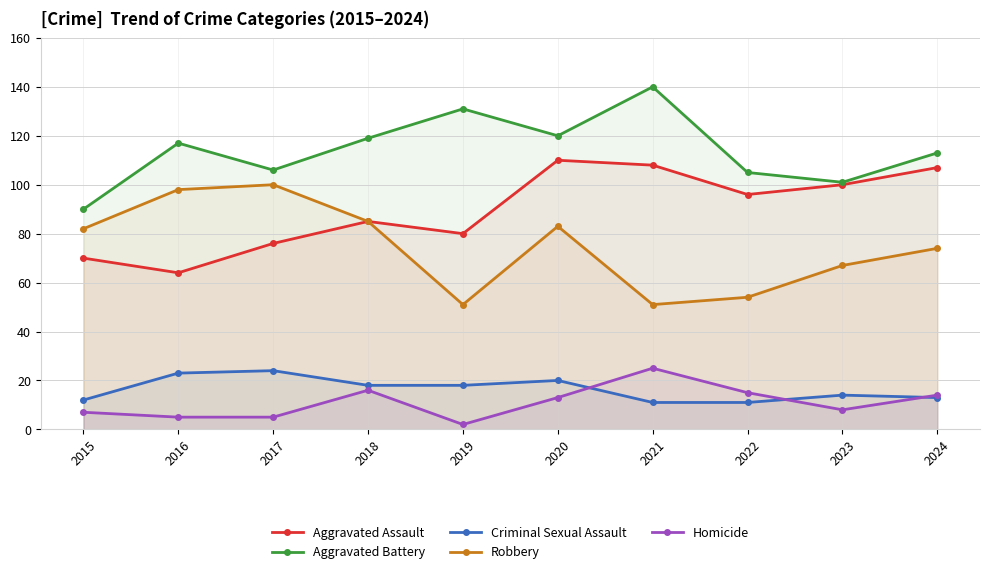

What value does the Aggravated Battery series have at 2022?

105